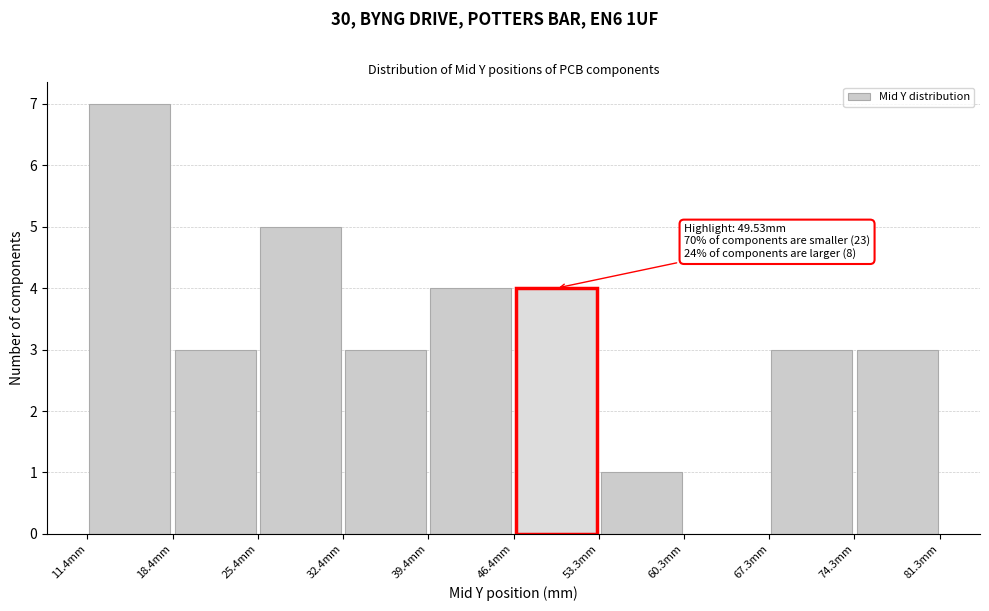

Over which range of the x-axis is the bar tallest?

11 to 18